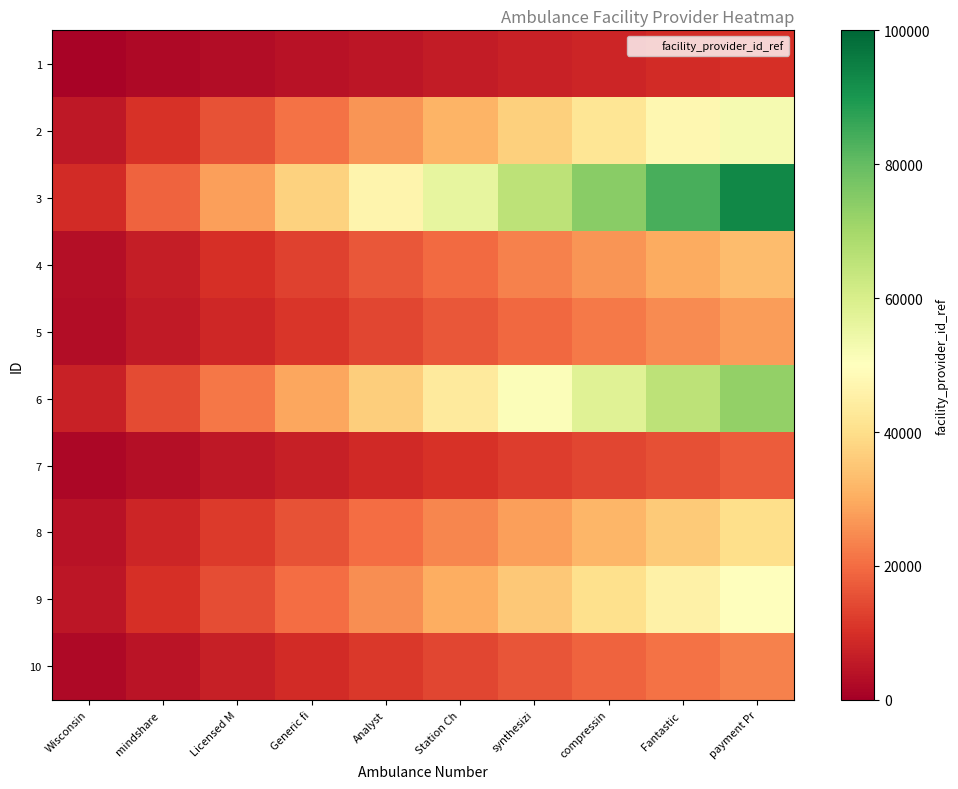

At how many categories does at least one series exceed 17445?

9